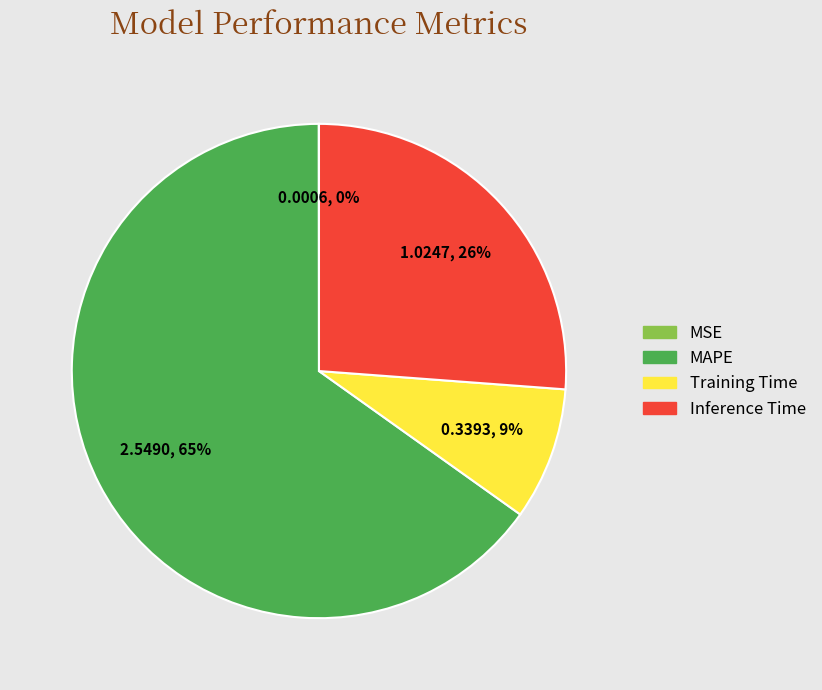

To the nearest percent, what portion does Inference Time represent?

26%